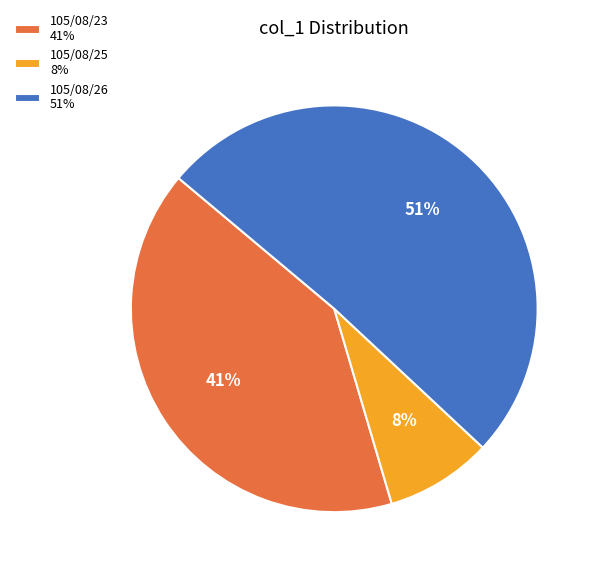

To the nearest percent, what portion does 105/08/26 represent?

51%